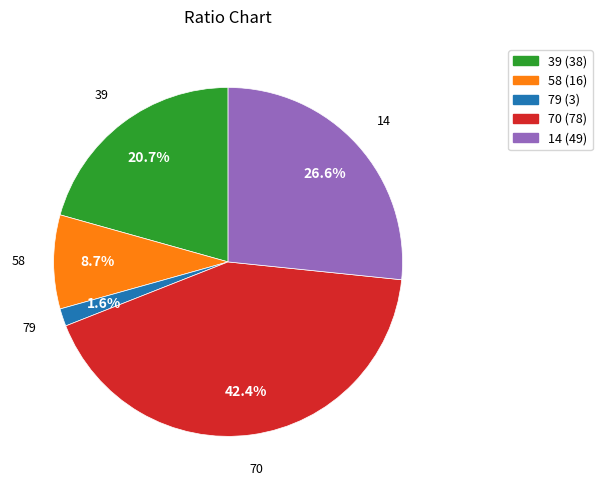

Is it true that 70 is 42% of the pie?

True